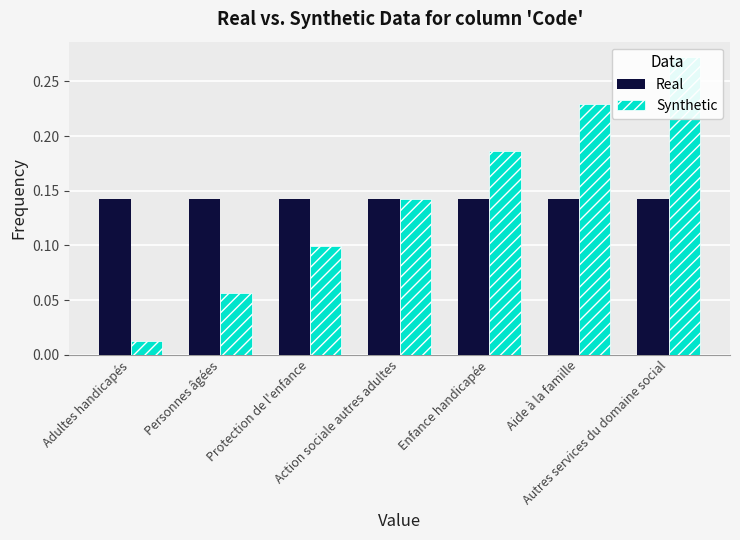

Rank the series by their average value, from lowest to highest.

Real, Synthetic